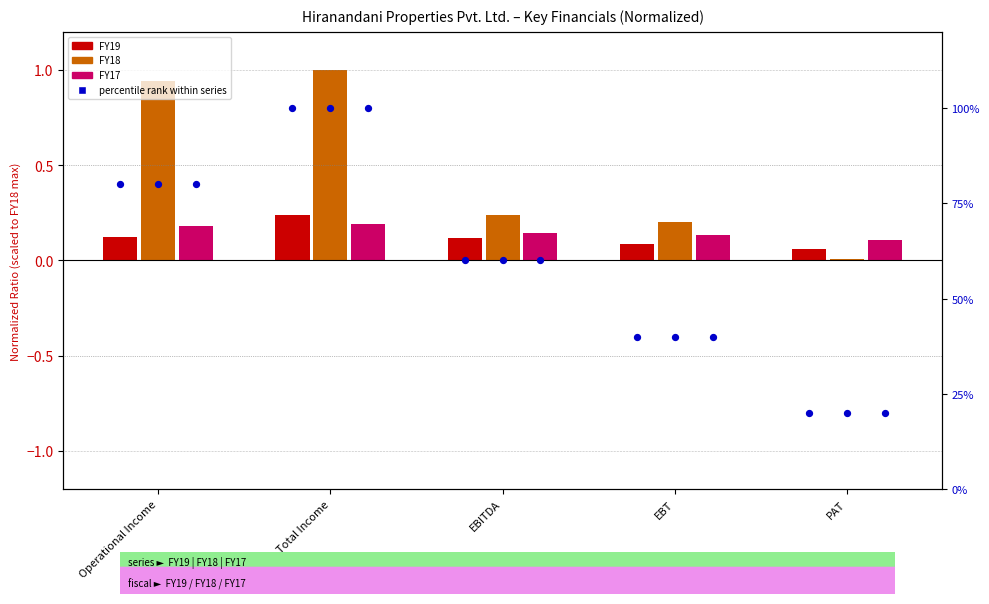

Which series has the largest total across all categories?

FY19 pct rank